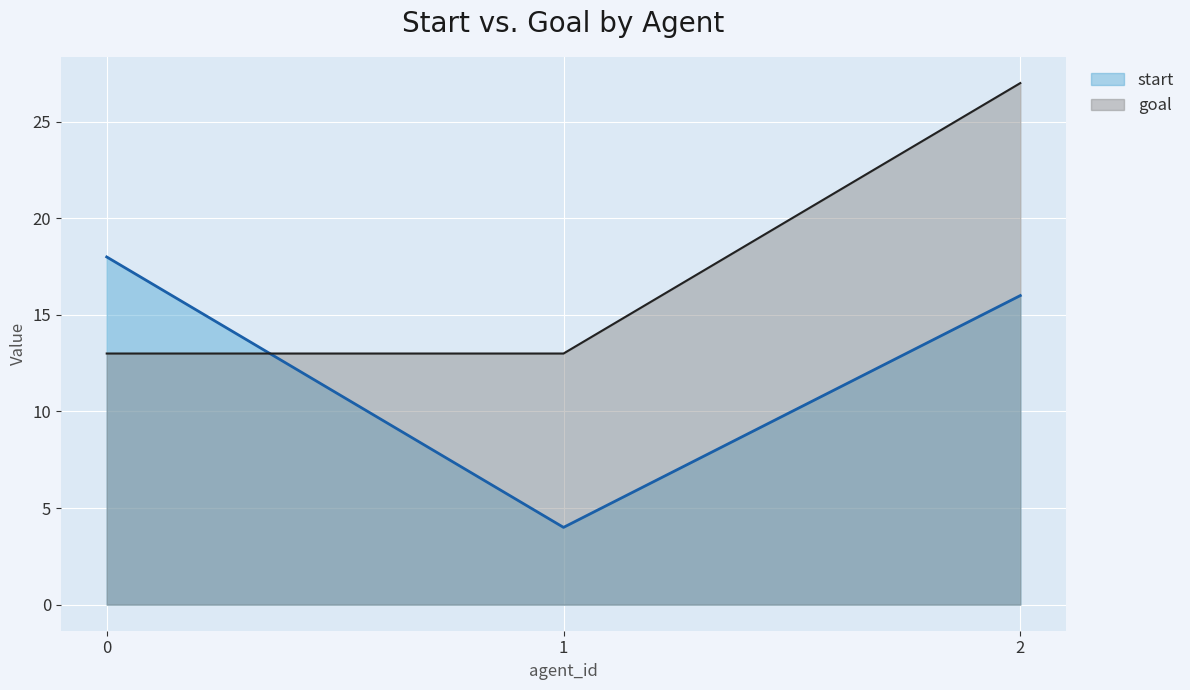

Between 0 and 2, which series saw the biggest shift?

goal